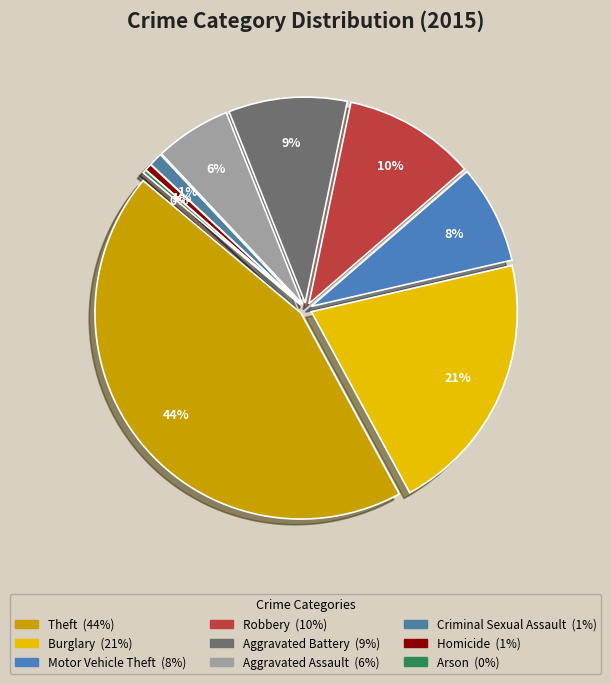

Is it true that Theft is 58% of the pie?

False